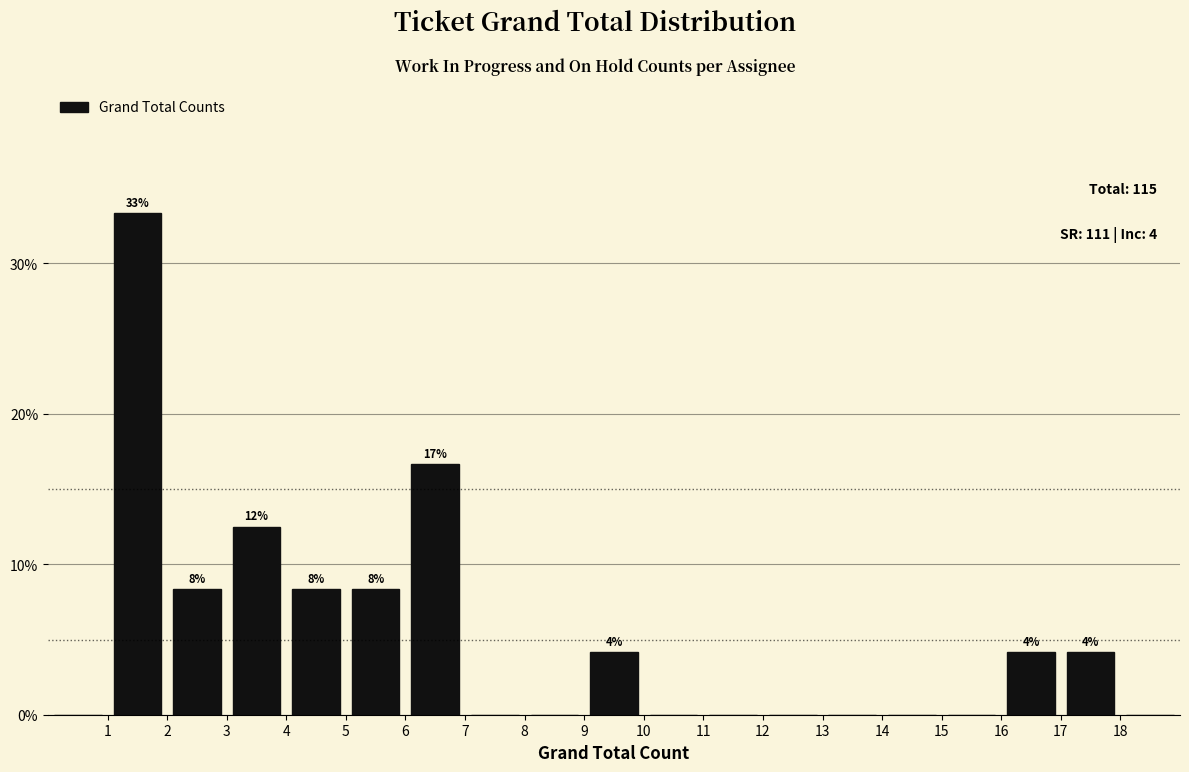

Which range on the x-axis has the tallest bar?

1 to 2